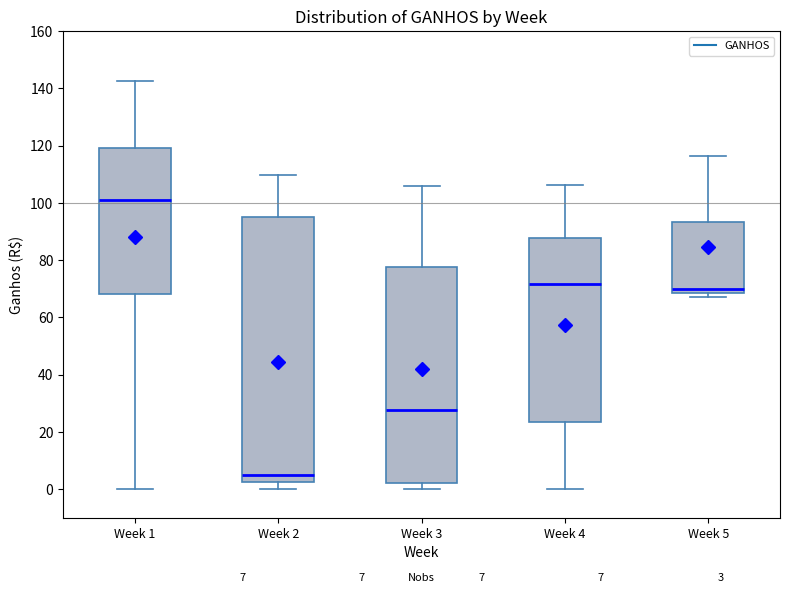

Which box's median line is the highest?

Week 1